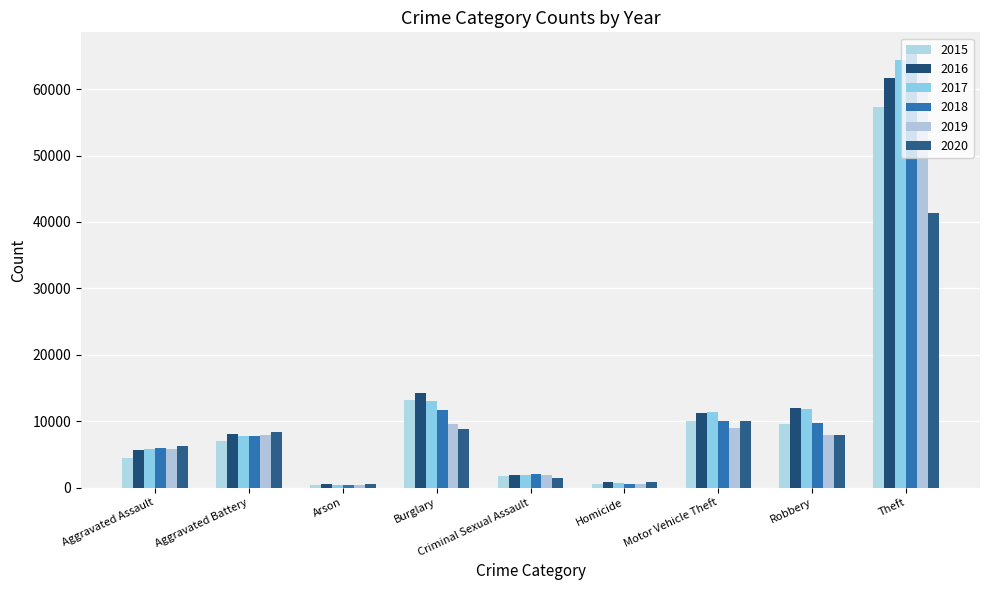

What position from the left is Burglary?

4